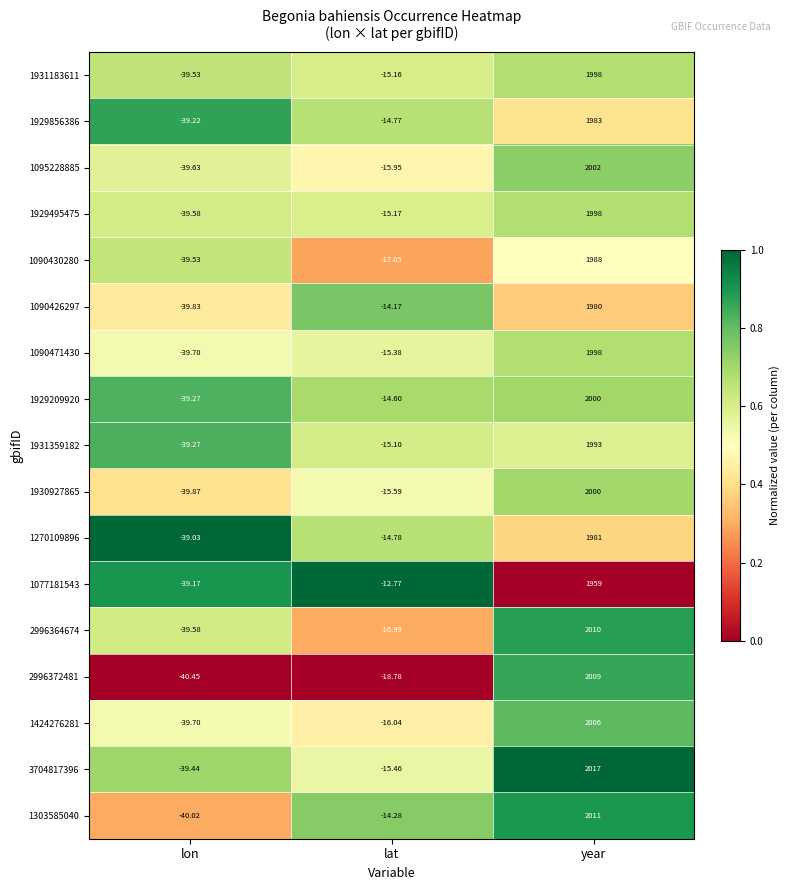

Rank the categories by 1424276281 value from highest to lowest.

year, lat, lon